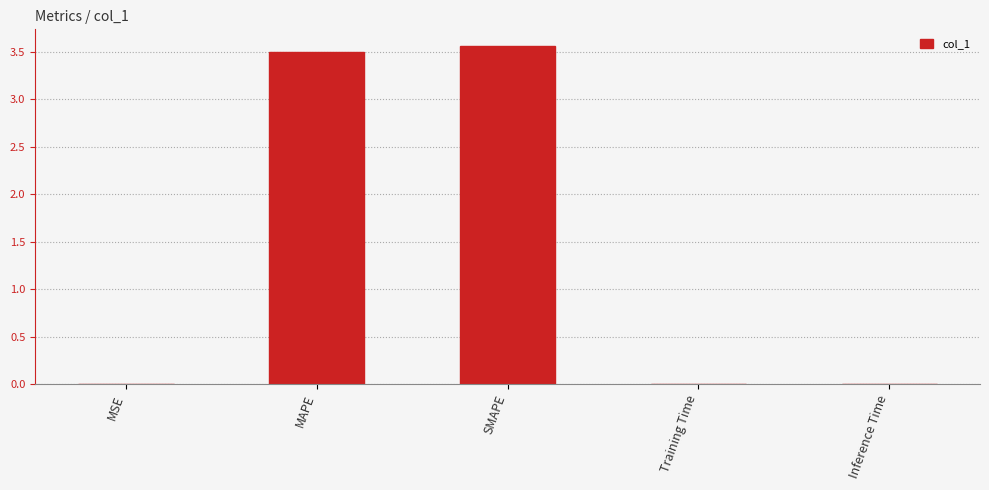

Which label corresponds to the largest value in the chart?

SMAPE